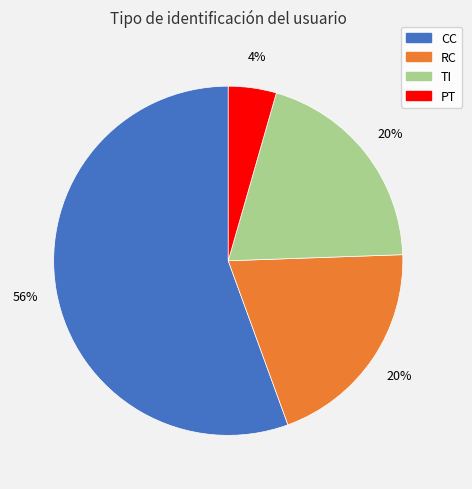

To the nearest percent, what is the average slice percentage?

25%